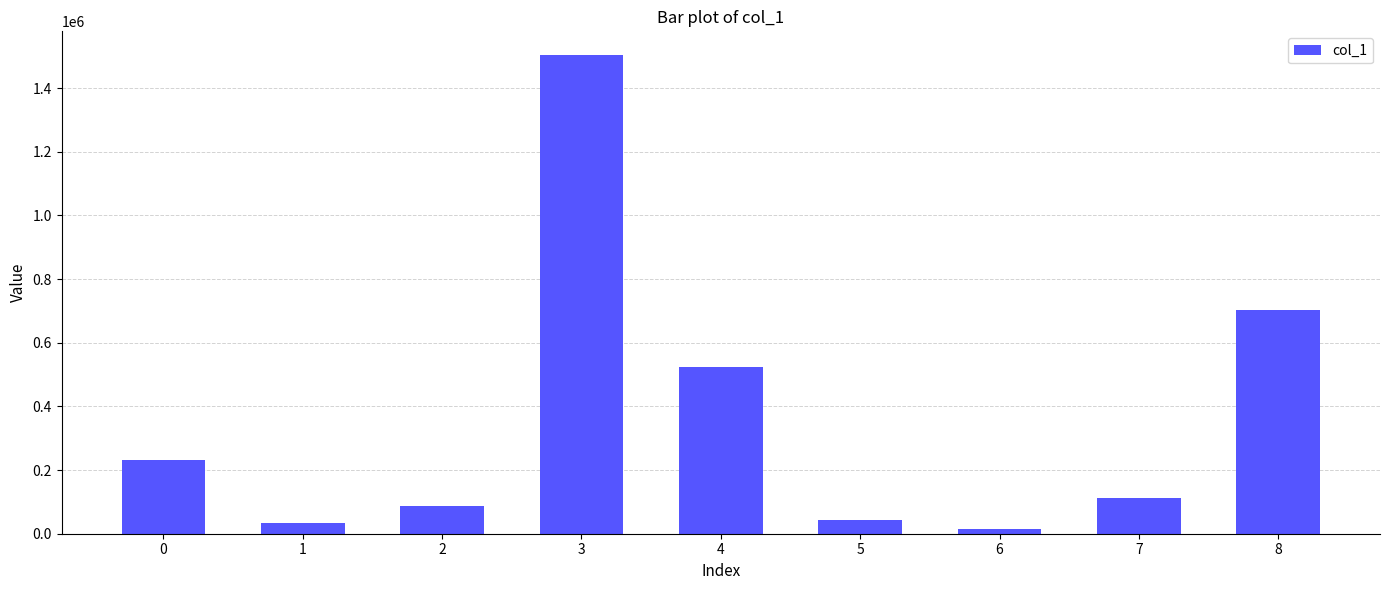

What is the difference between the maximum and second lowest values?

1468696